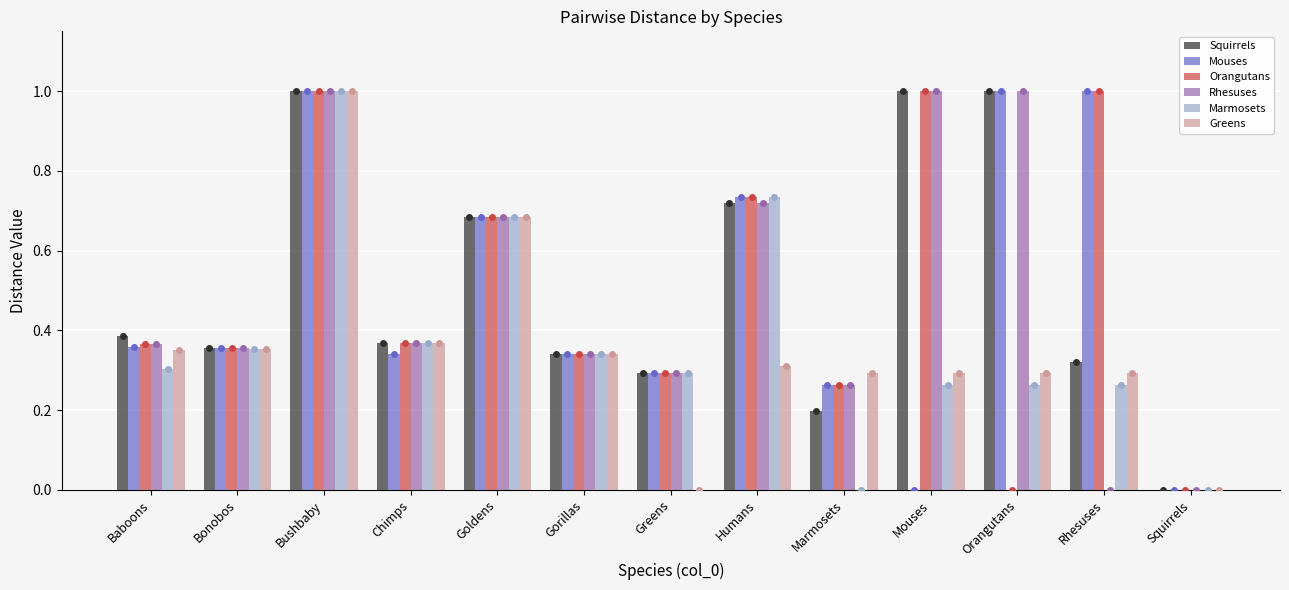

At how many categories does at least one series exceed 0?

12